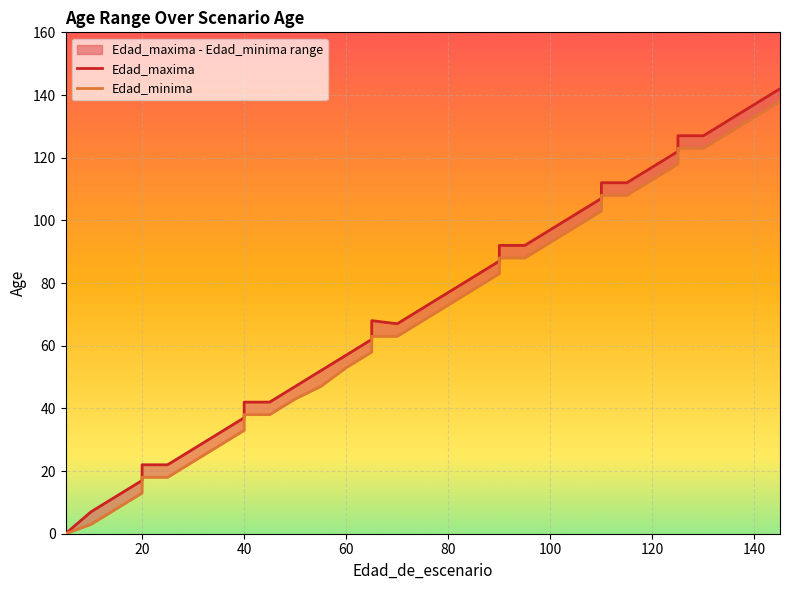

True or false: Edad_maxima and Edad_minima intersect in this chart.

False